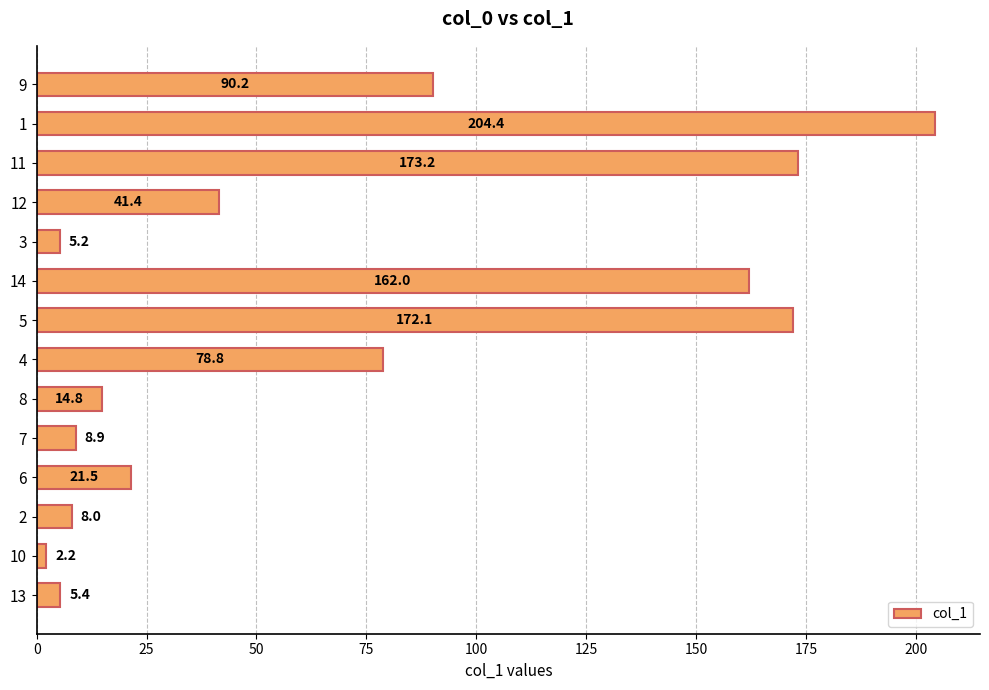

What is the difference between the second highest and second lowest values?

168.0